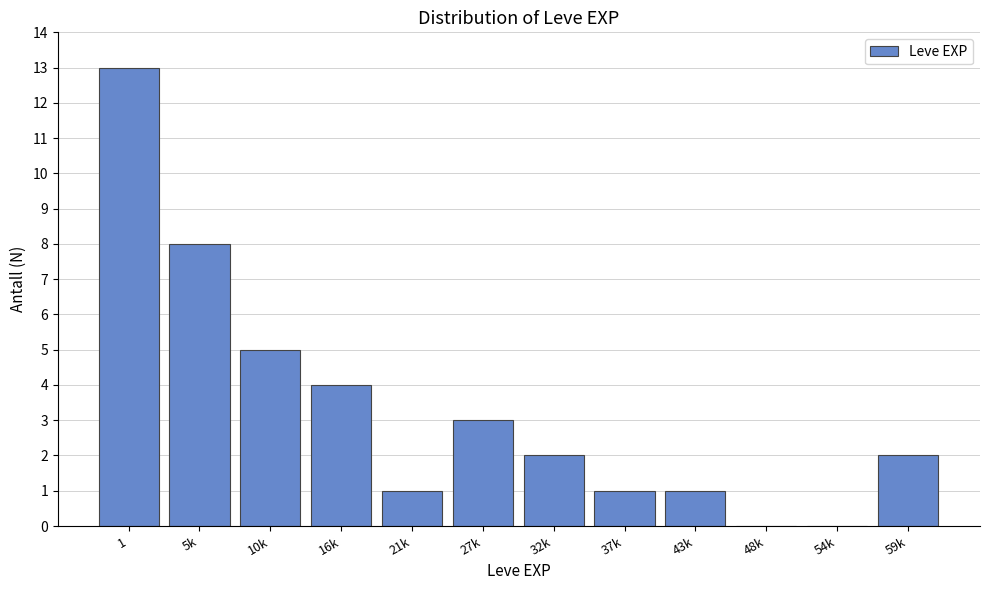

Reading right to left, transcribe all the data shown in this chart.

59k=2	54k=0	48k=0	43k=1	37k=1	32k=2	27k=3	21k=1	16k=4	10k=5	5k=8	1=13